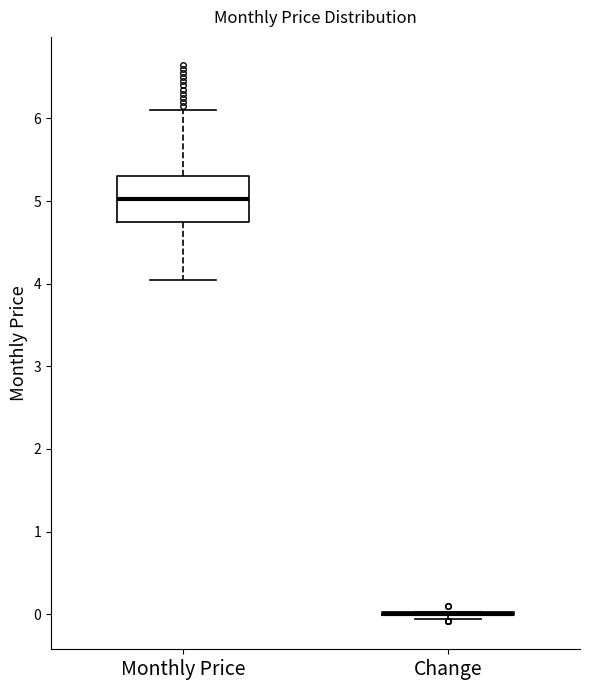

Reading left to right, transcribe this box plot: for each box, give where its median line is, the range the box spans, and where its two whiskers end, as read against the y-axis. The values are not printed on the chart, so give them approximately, as read against the axis.

Monthly Price: median 5.0, box 4.8 to 5.3, whiskers 4.0 to 6.1
Change: box collapsed to a line at 0.0, whiskers -0.1 to 0.0